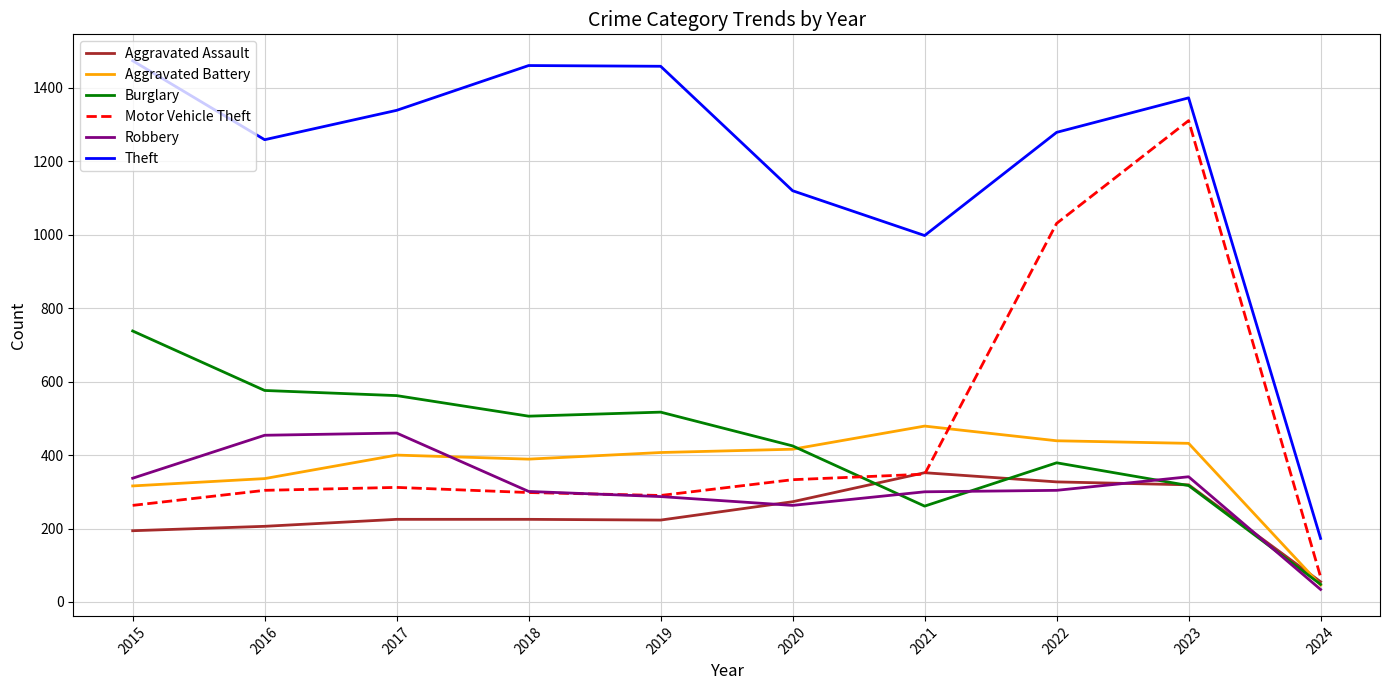

How many lines are shown in the chart?

6